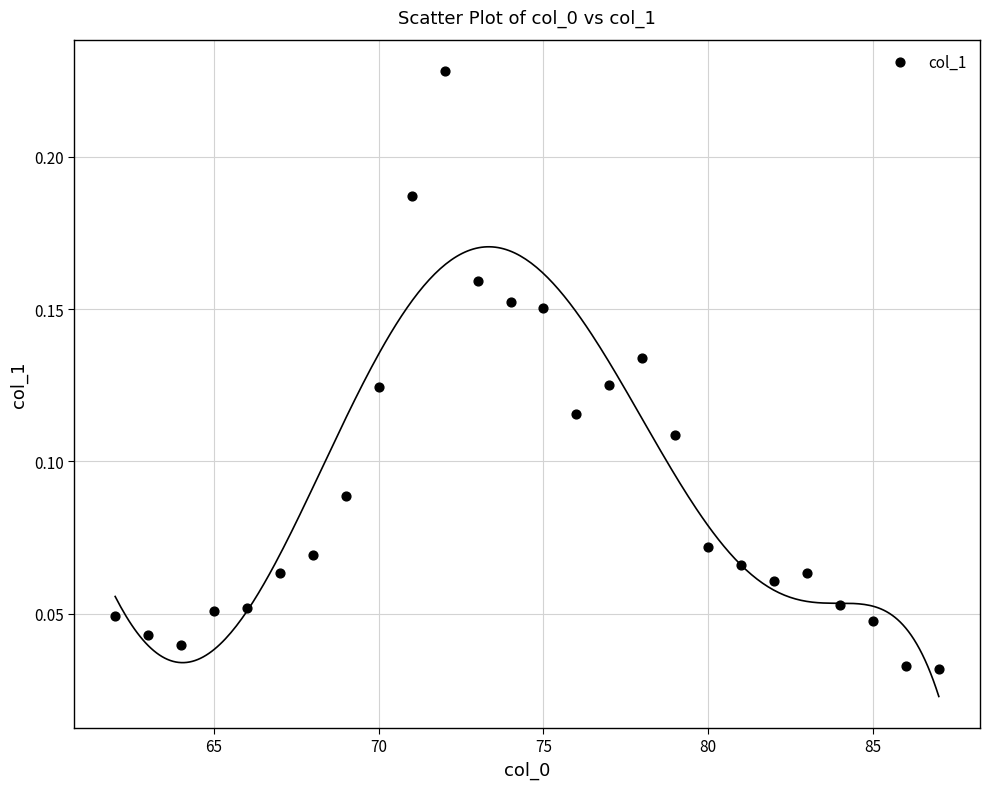

What is the range of X values (max minus min)?

25.0